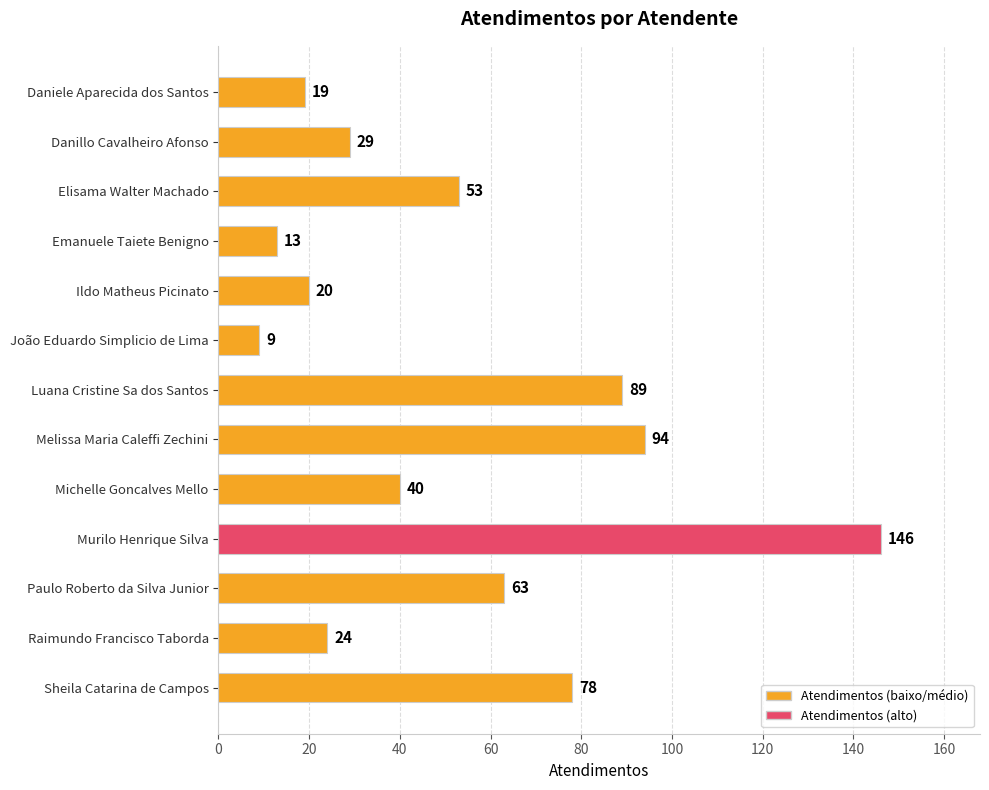

List the labels in order of value, largest first.

Murilo Henrique Silva, Melissa Maria Caleffi Zechini, Luana Cristine Sa dos Santos, Sheila Catarina de Campos, Paulo Roberto da Silva Junior, Elisama Walter Machado, Michelle Goncalves Mello, Danillo Cavalheiro Afonso, Raimundo Francisco Taborda, Ildo Matheus Picinato, Daniele Aparecida dos Santos, Emanuele Taiete Benigno, João Eduardo Simplicio de Lima